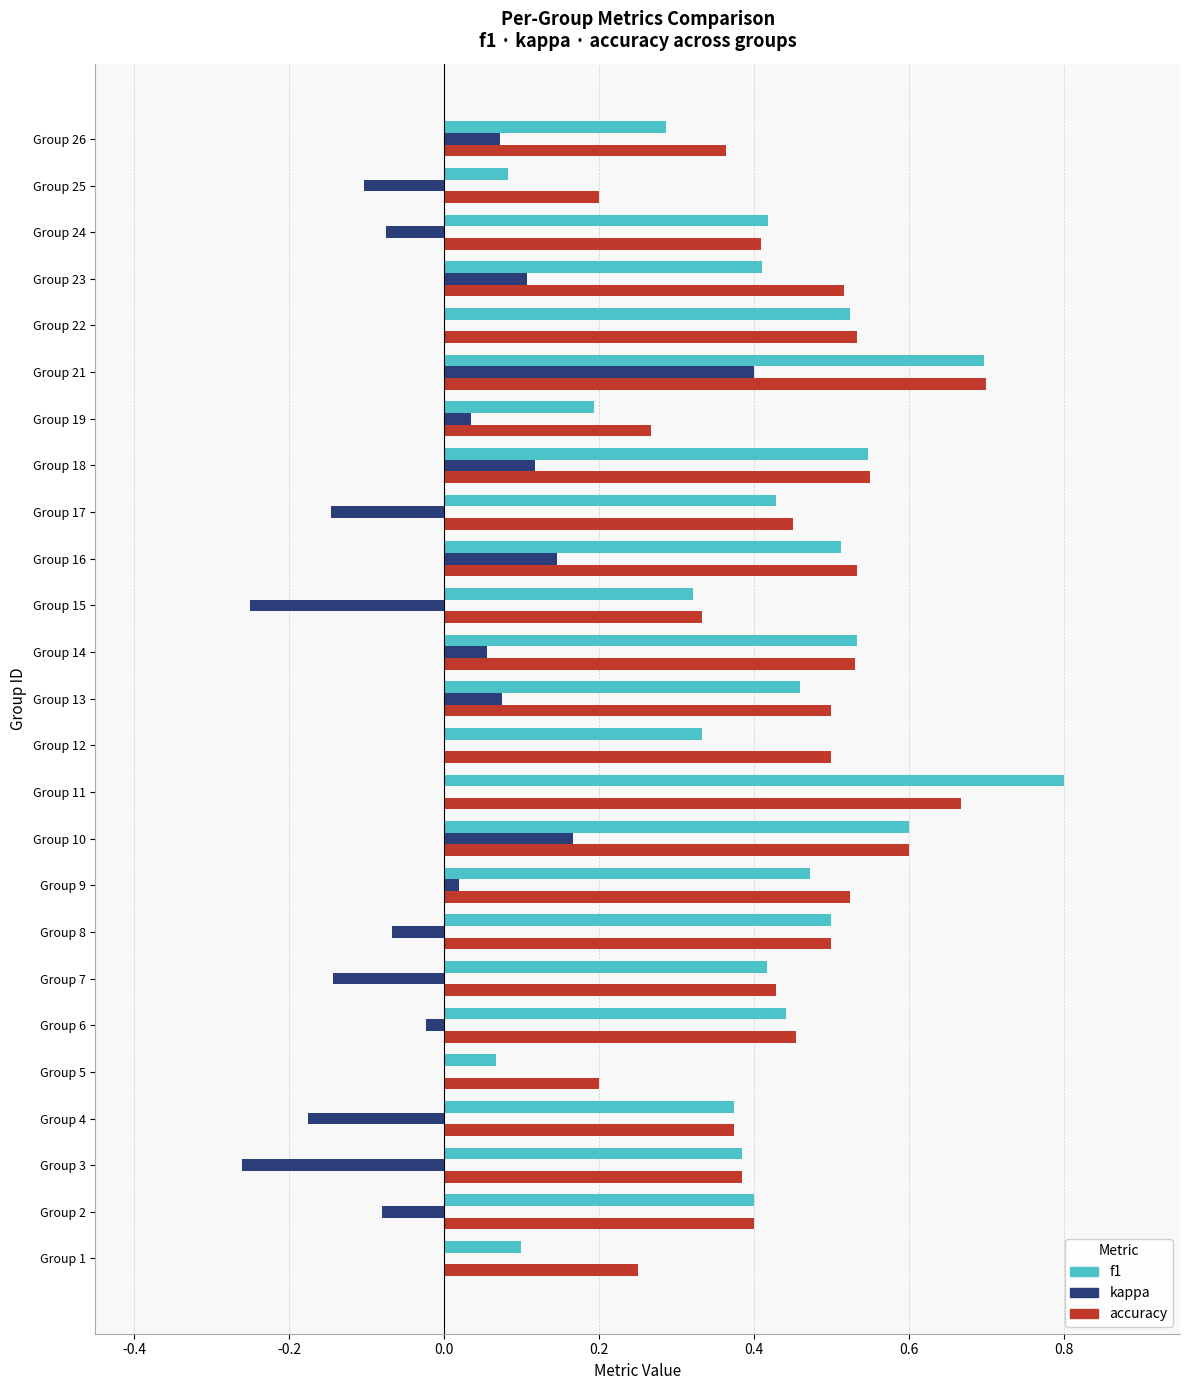

At which label does kappa reach its peak?

Group 21